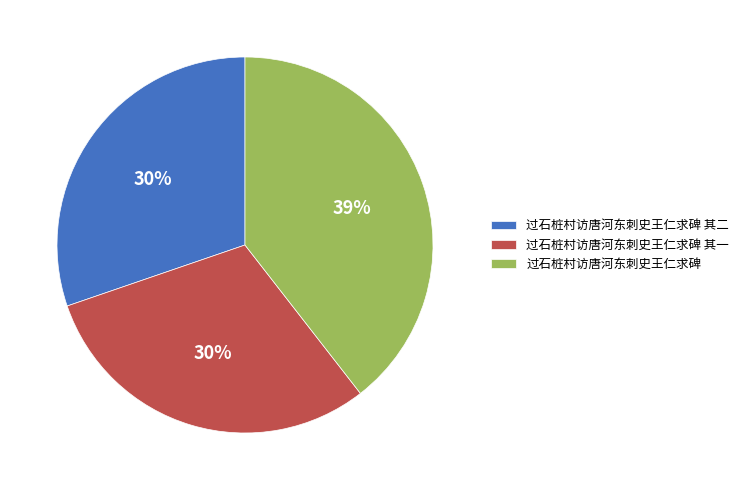

Approximately how many times larger is the value at 过石桩村访唐河东刺史王仁求碑 其二 compared to 过石桩村访唐河东刺史王仁求碑 其一?

1.0